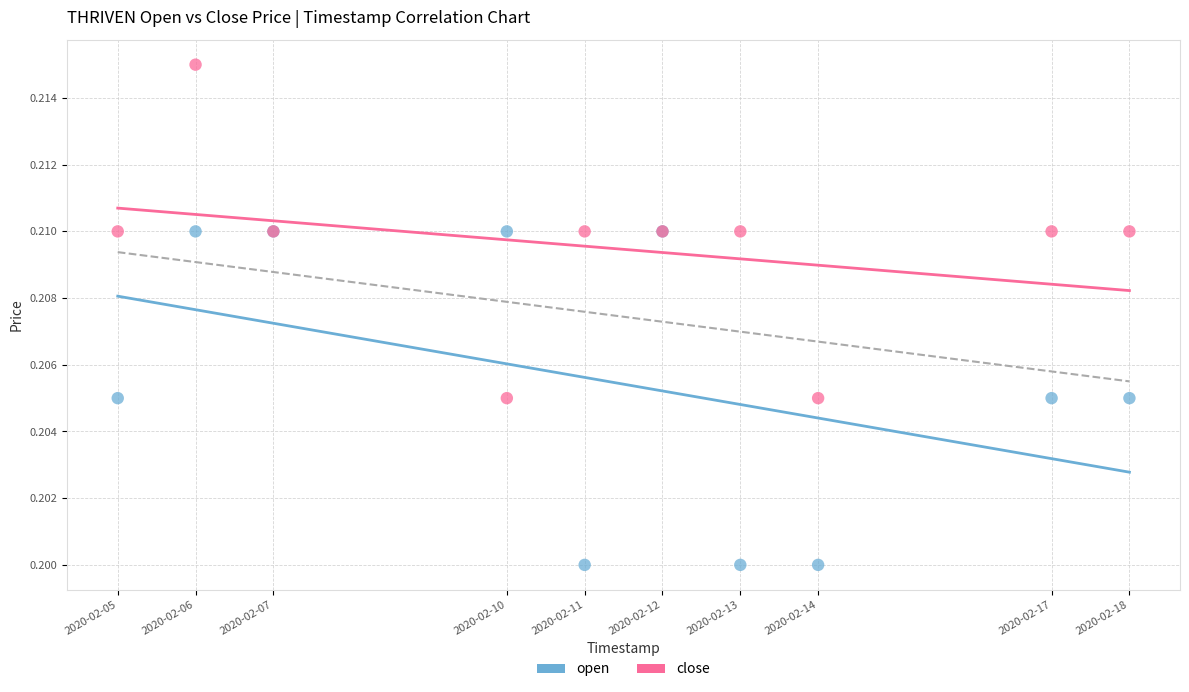

Which series contains the highest Y value?

close